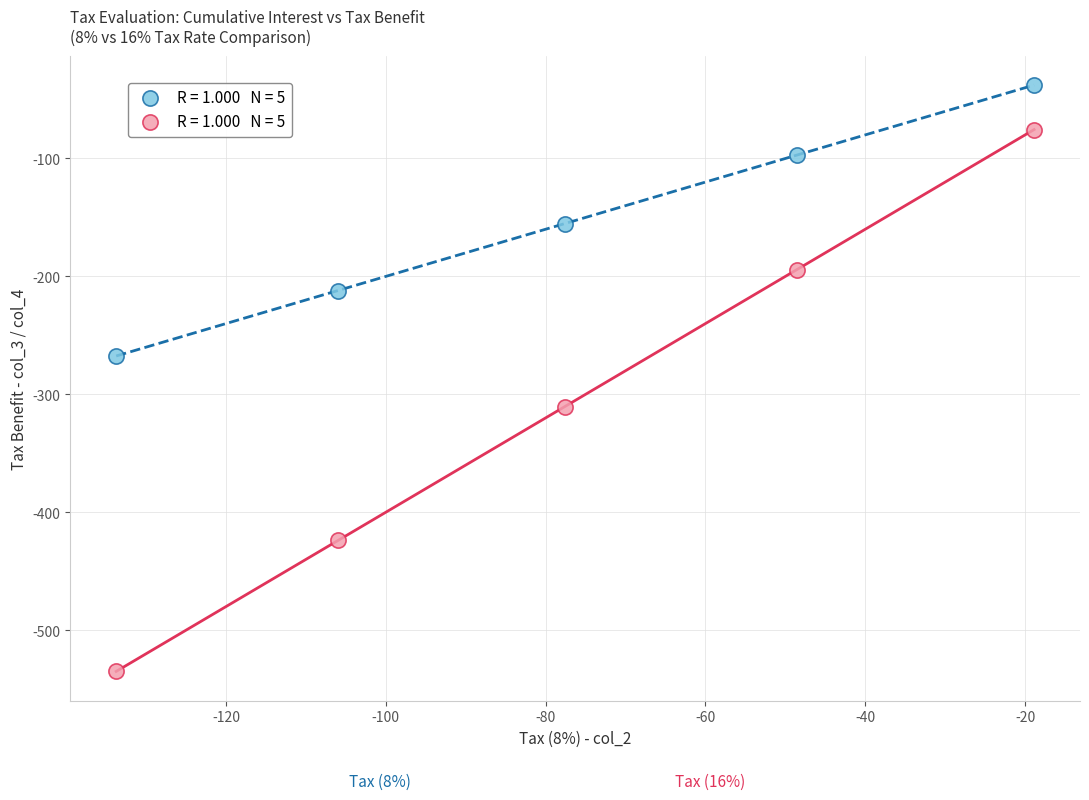

Across all data points, what is the average Y value?

-230.8